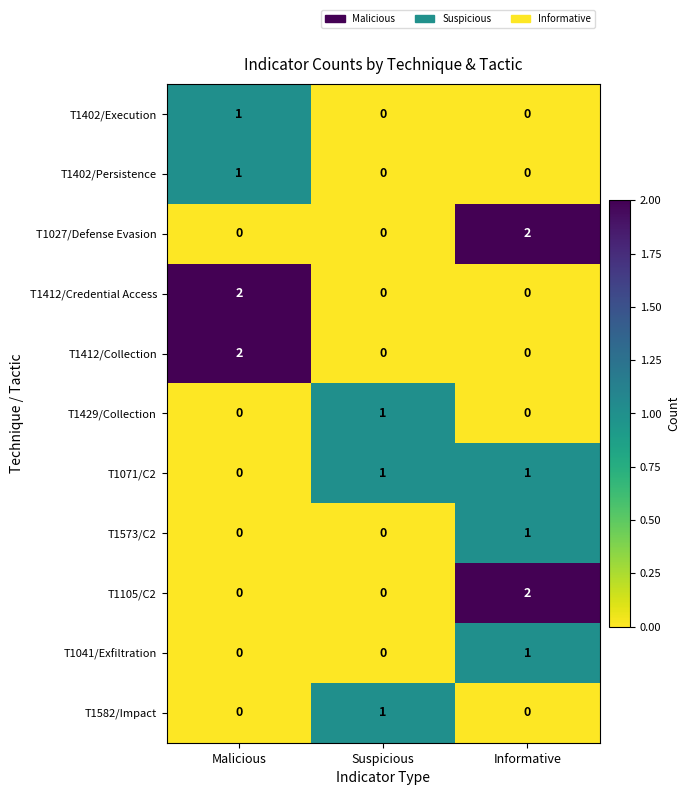

At how many categories does at least one series exceed 0?

3